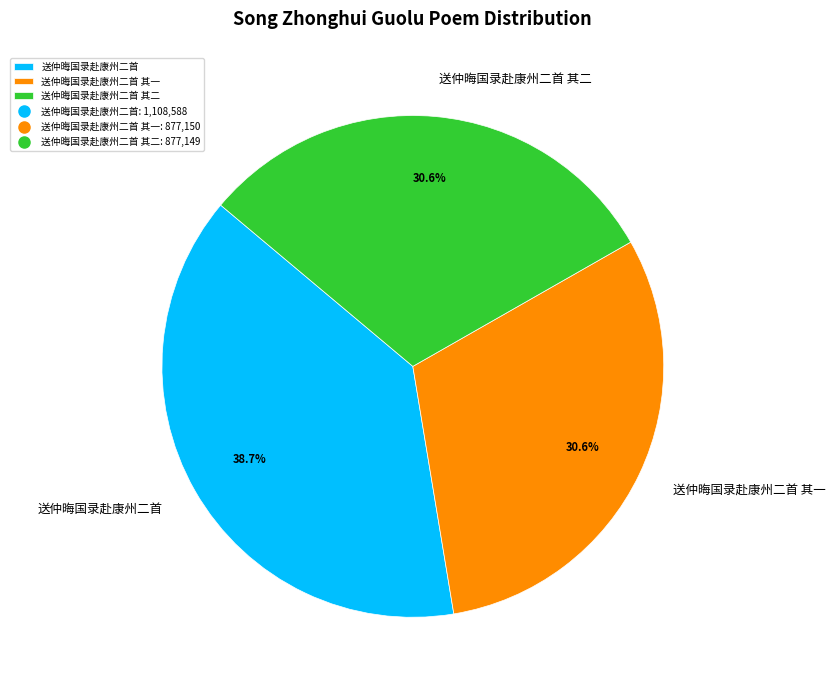

To the nearest percent, what is the difference between the largest and smallest slice percentages?

8%